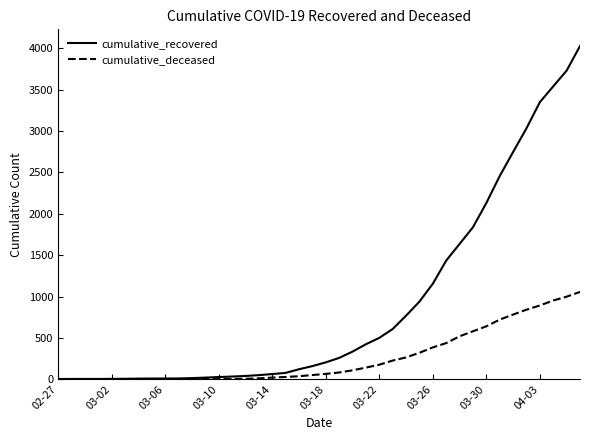

Which series has the widest spread of values?

cumulative_recovered